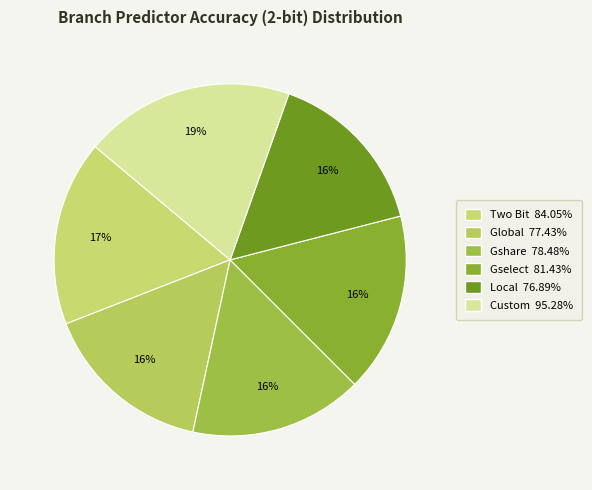

To the nearest percent, what is the difference between the largest and smallest slice percentages?

4%